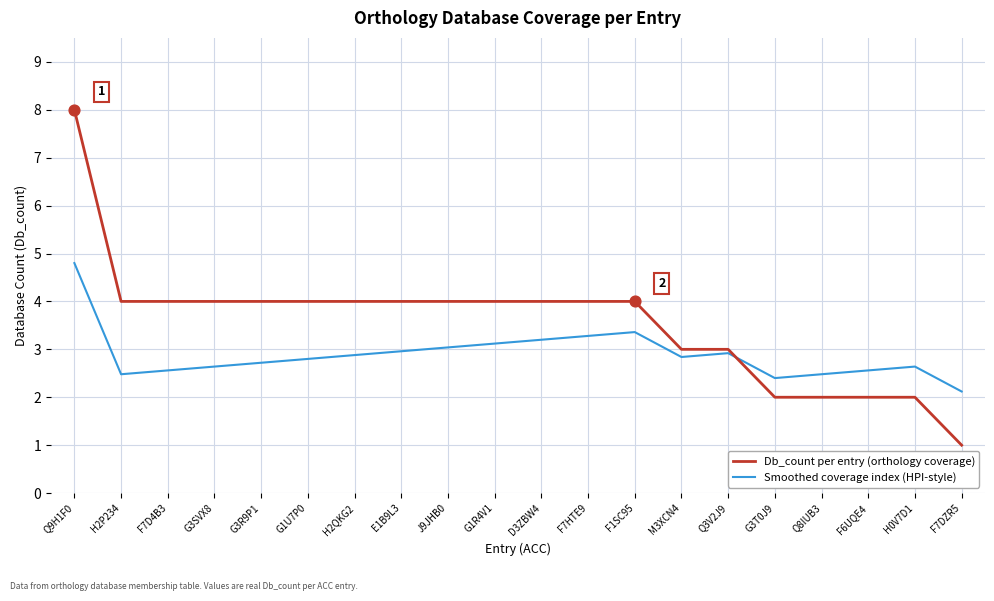

At how many categories does at least one series exceed 1?

20